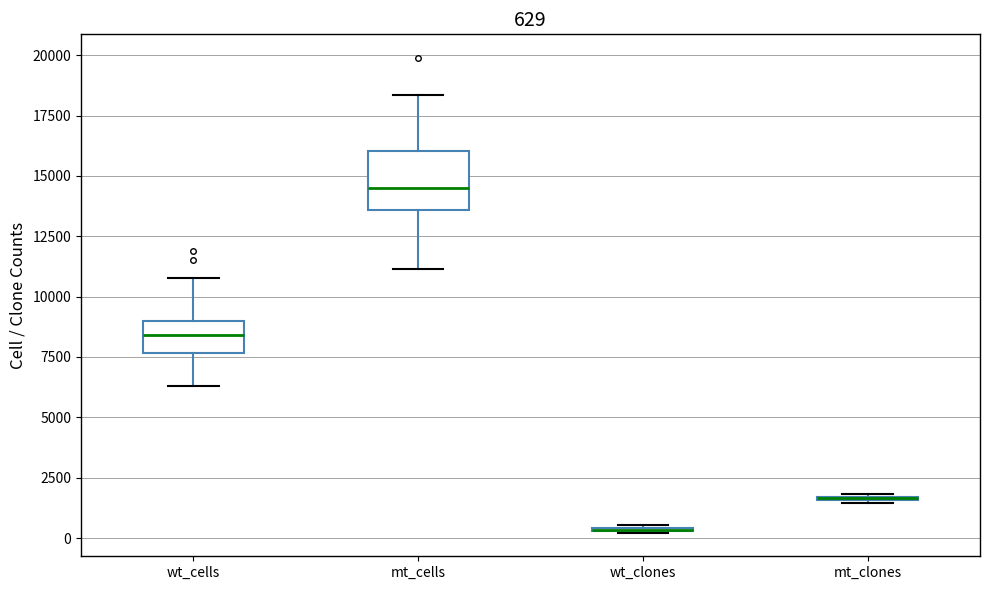

Which box is the tallest, from its lower edge to its upper edge?

mt_cells